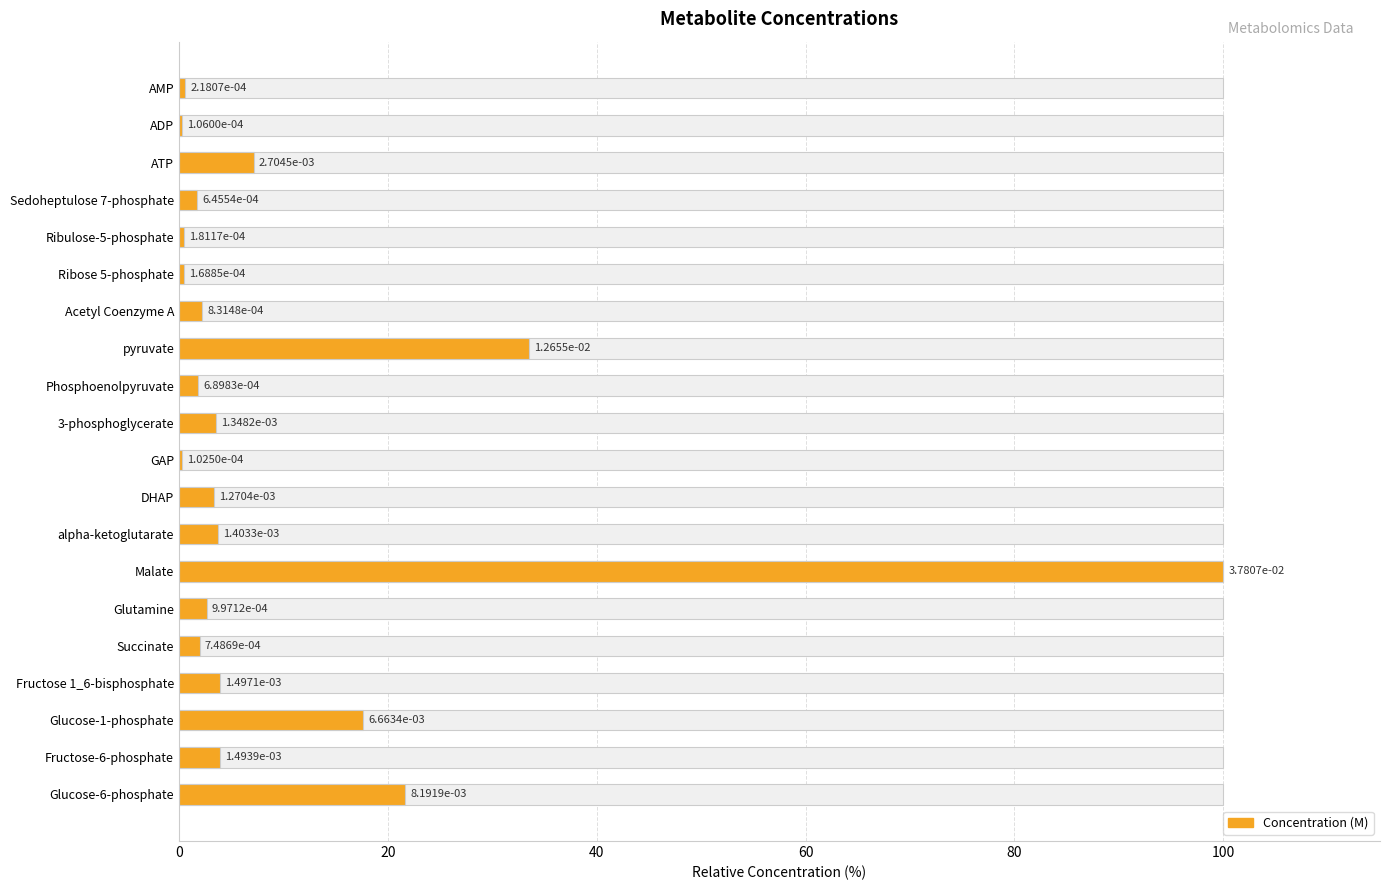

How many bars are there in total?

20